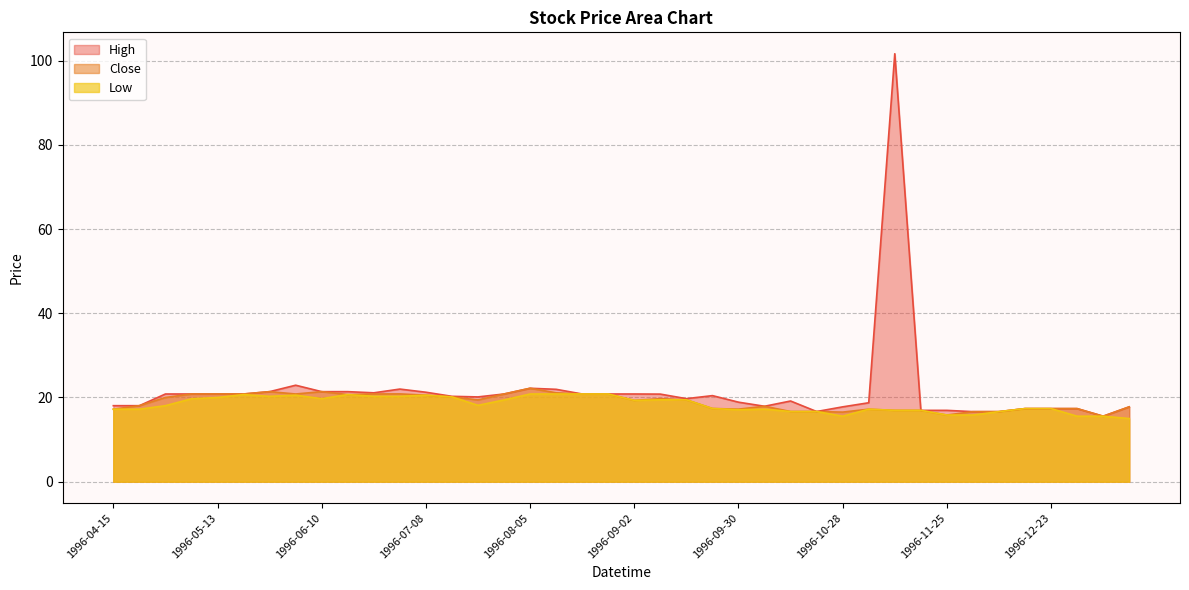

Which category has the lowest value in the High series?

1997-01-06